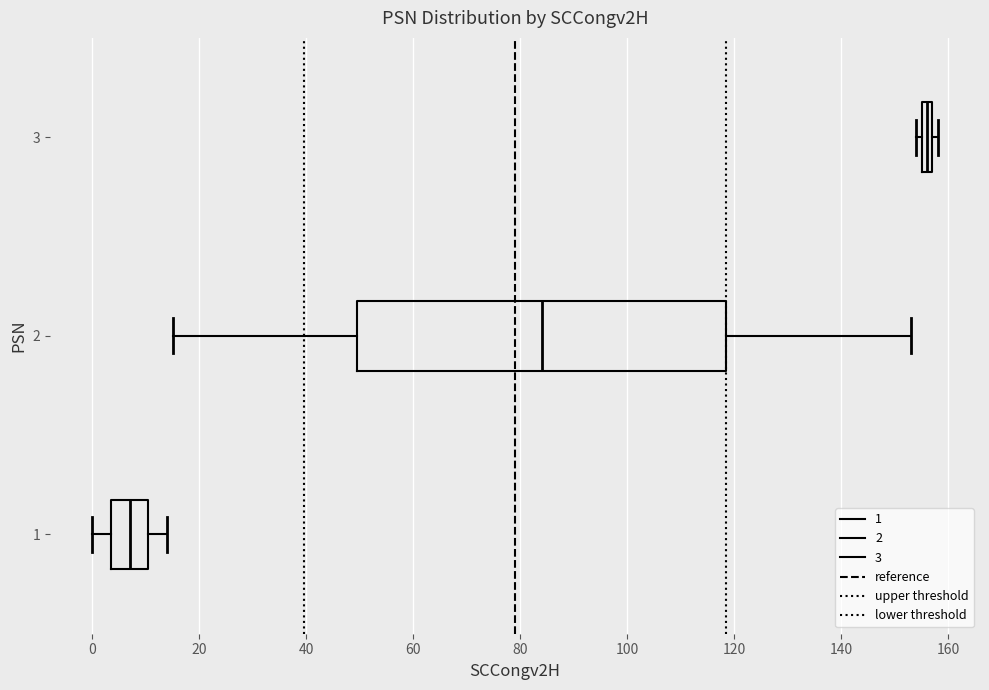

Where is the right edge of the box at y = 2 on the x-axis? The values are not printed on the chart, so give them approximately, as read against the axis.

118